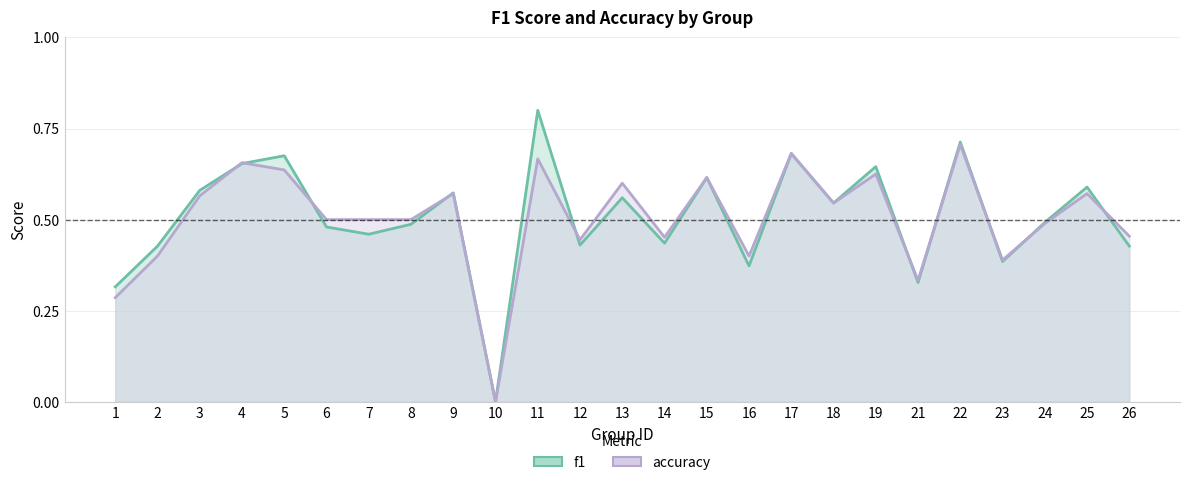

How many positive values does the f1 series have?

24